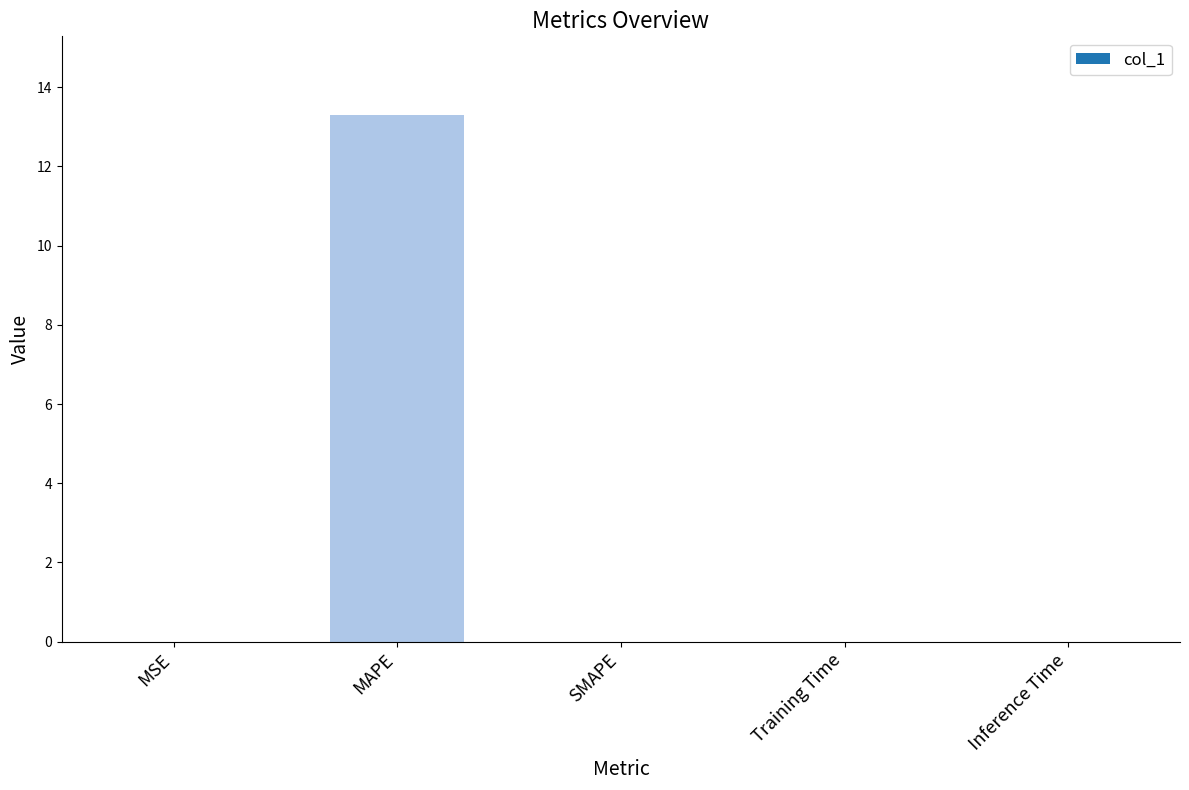

What is the sum of all values?

13.3